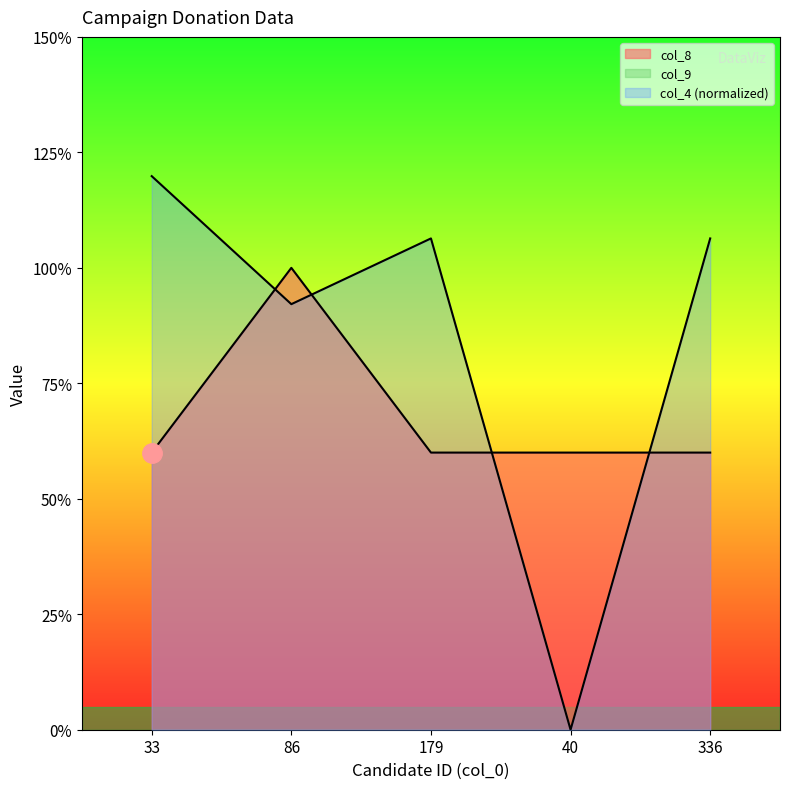

What is the approximate value of col_4 at 336?

531835.2